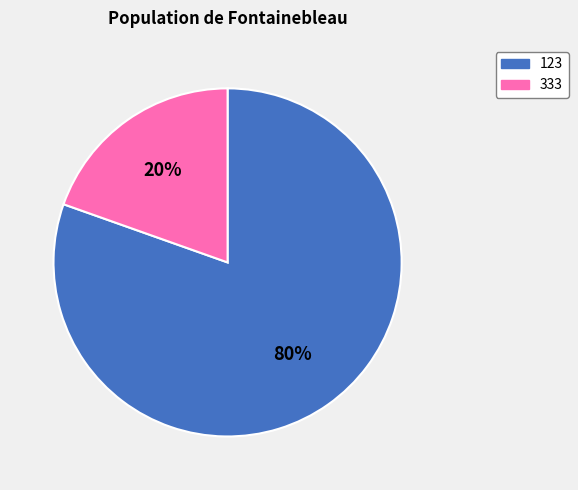

How many slices are in this pie chart?

2